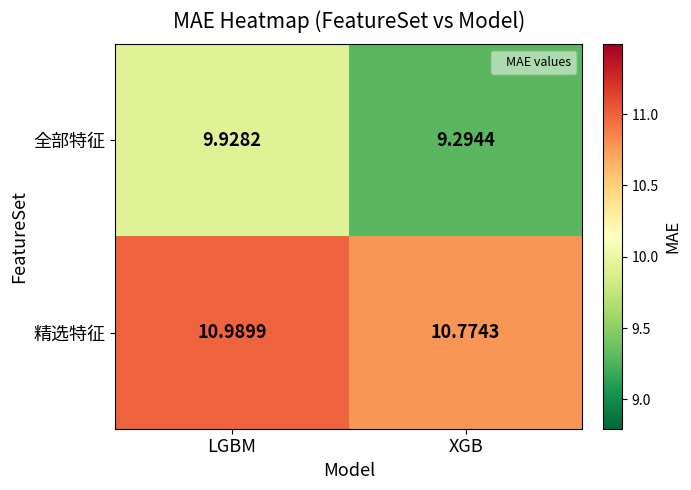

At which label does 全部特征 reach its minimum?

XGB